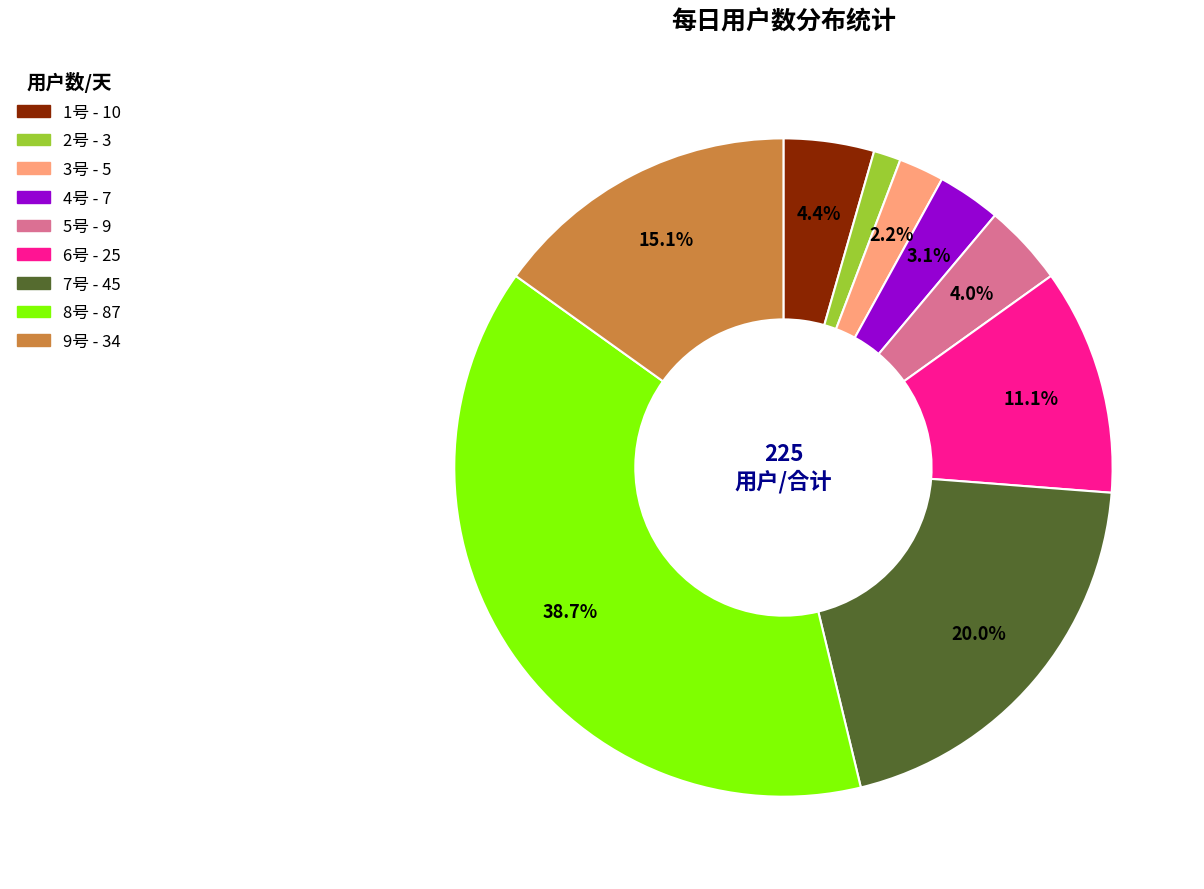

What is the largest slice in the pie chart?

8号